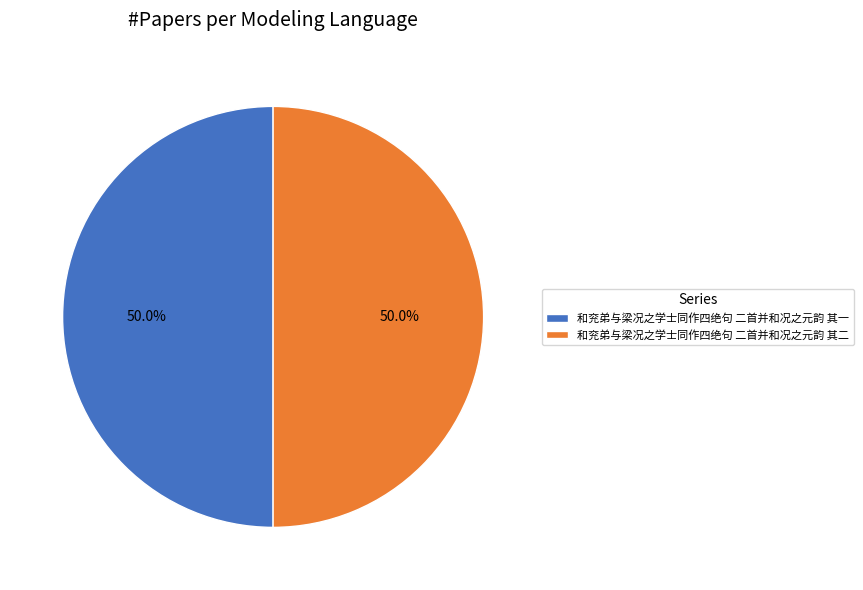

To the nearest percent, what percentage of the pie is 和兖弟与梁况之学士同作四绝句 二首并和况之元韵 其二?

50%